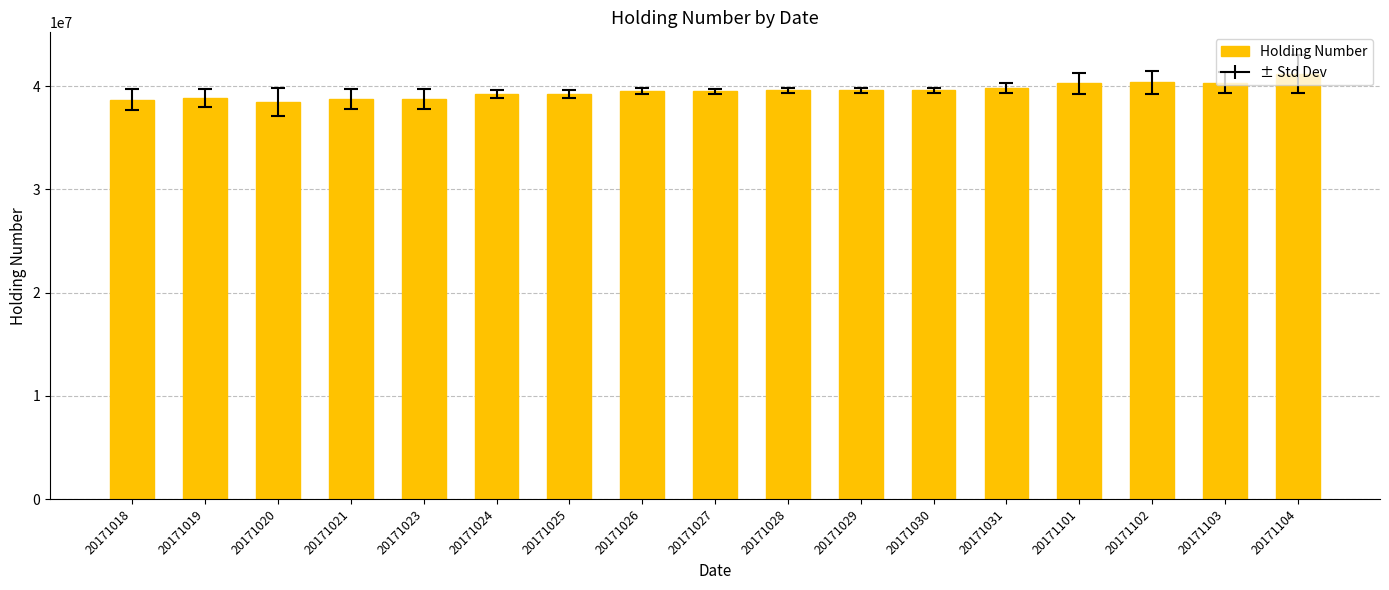

What is the difference between the values at 20171024 and 20171027?

238501